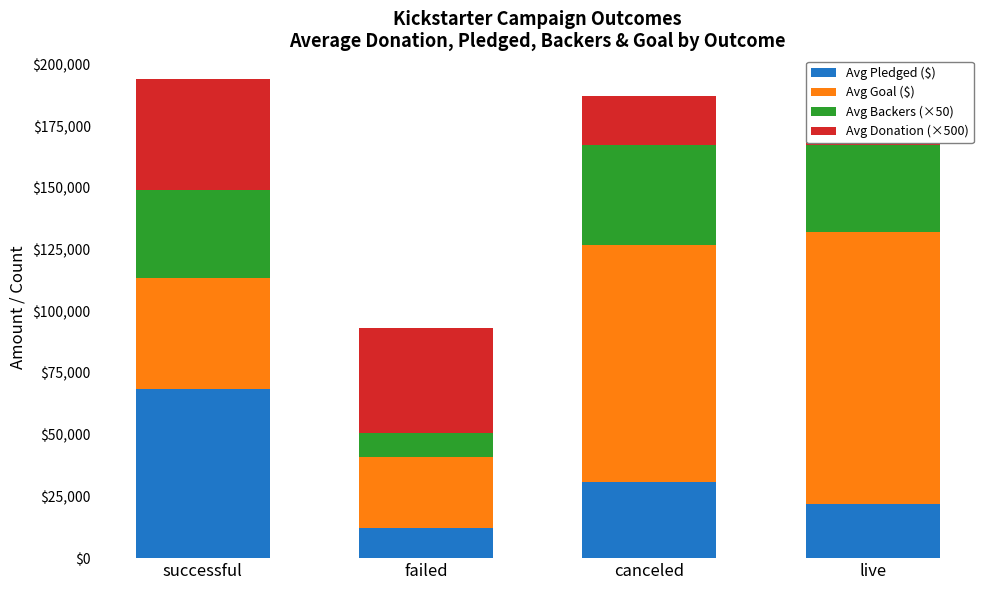

Which series has the largest total across all categories?

Avg Goal ($)